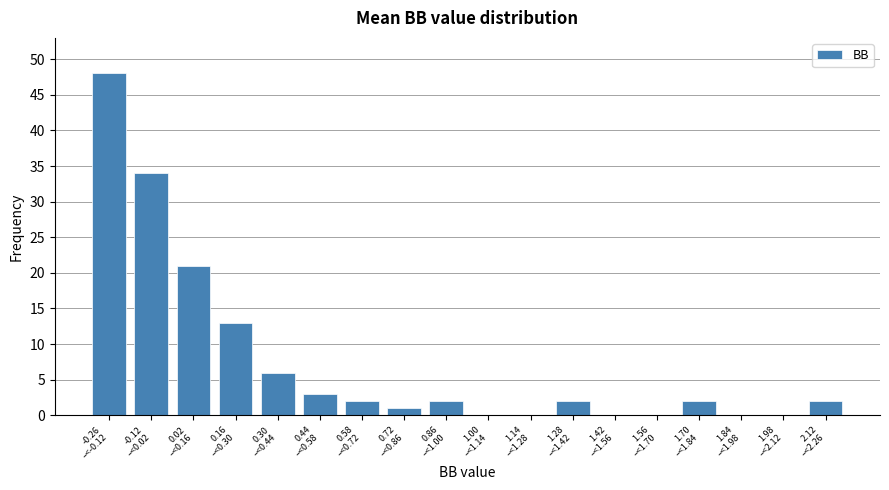

What is the maximum value shown in the chart?

48